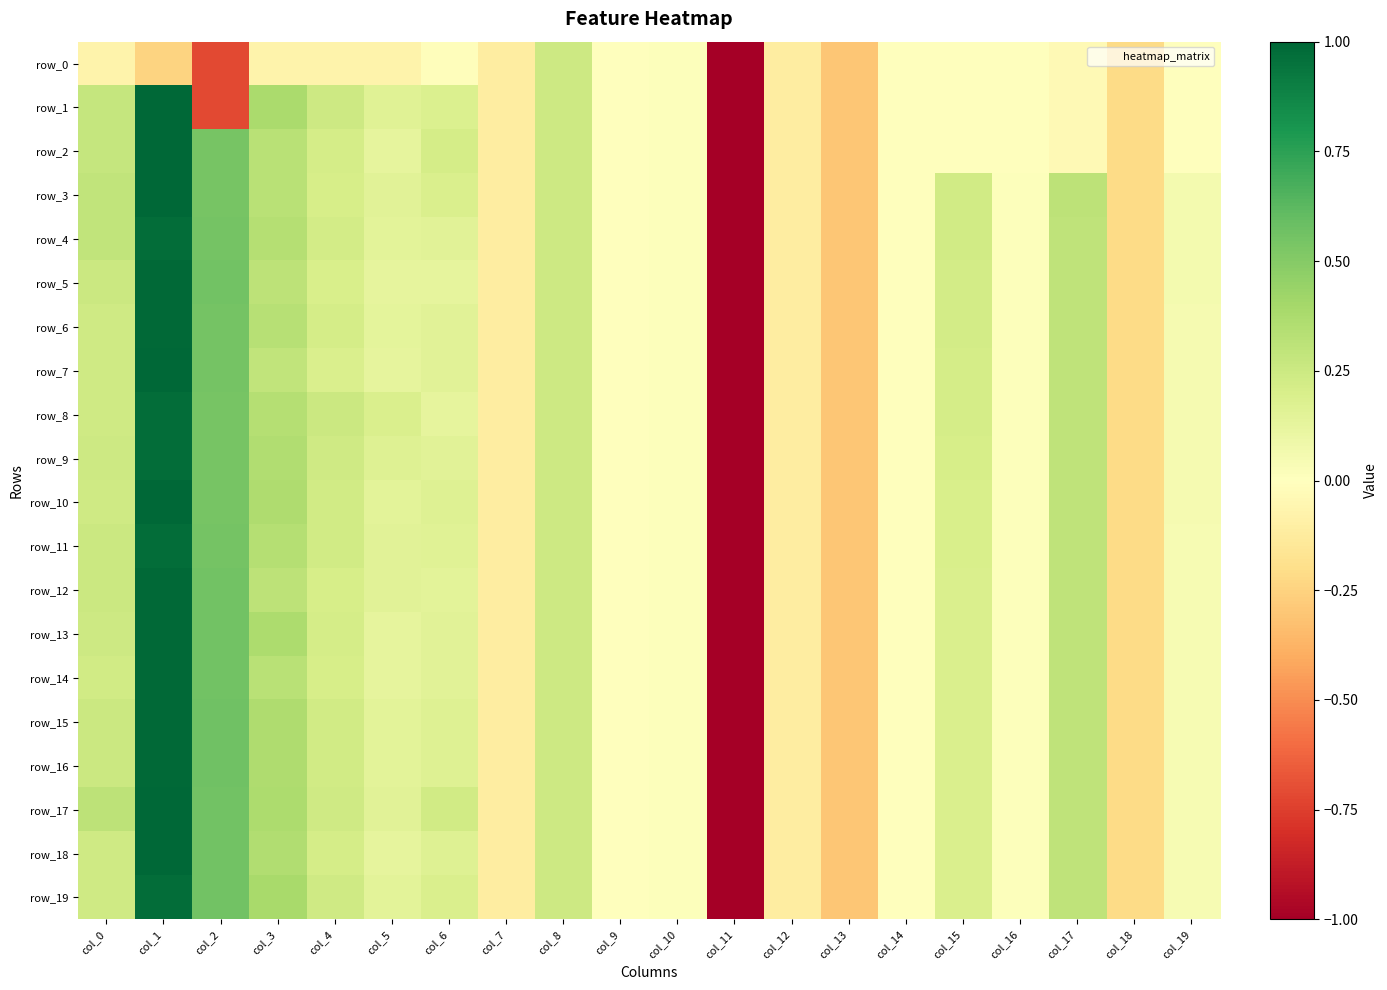

The row_7 series shows -0.2 at col_12. True or false?

False